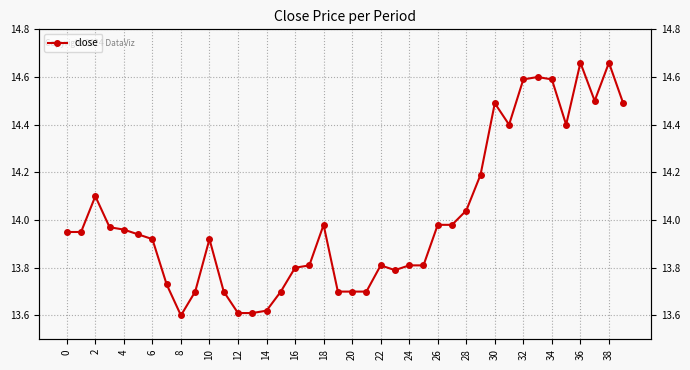

What is the smallest value displayed?

13.6